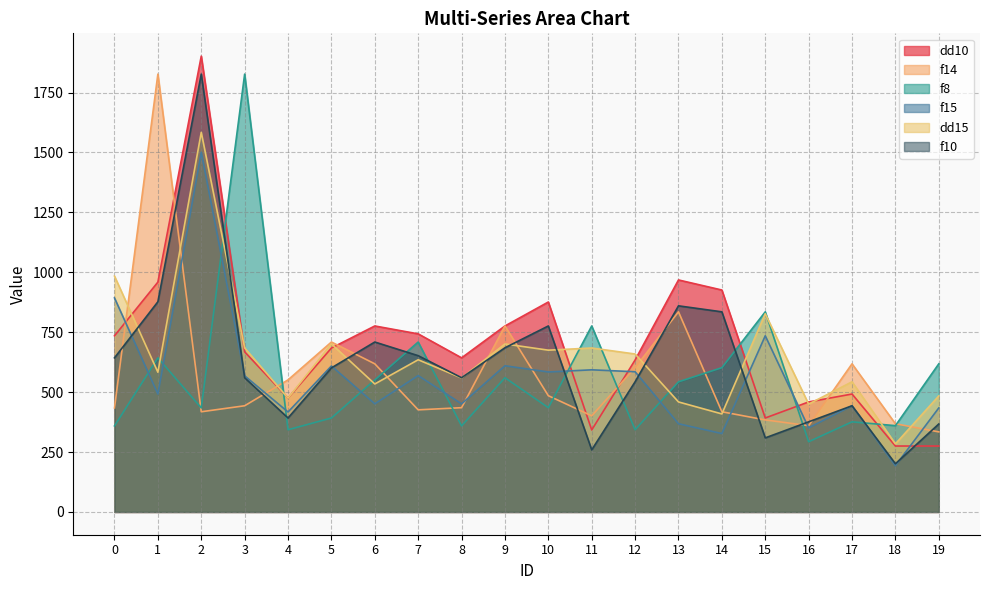

What is the total value across all series at 19?

2512